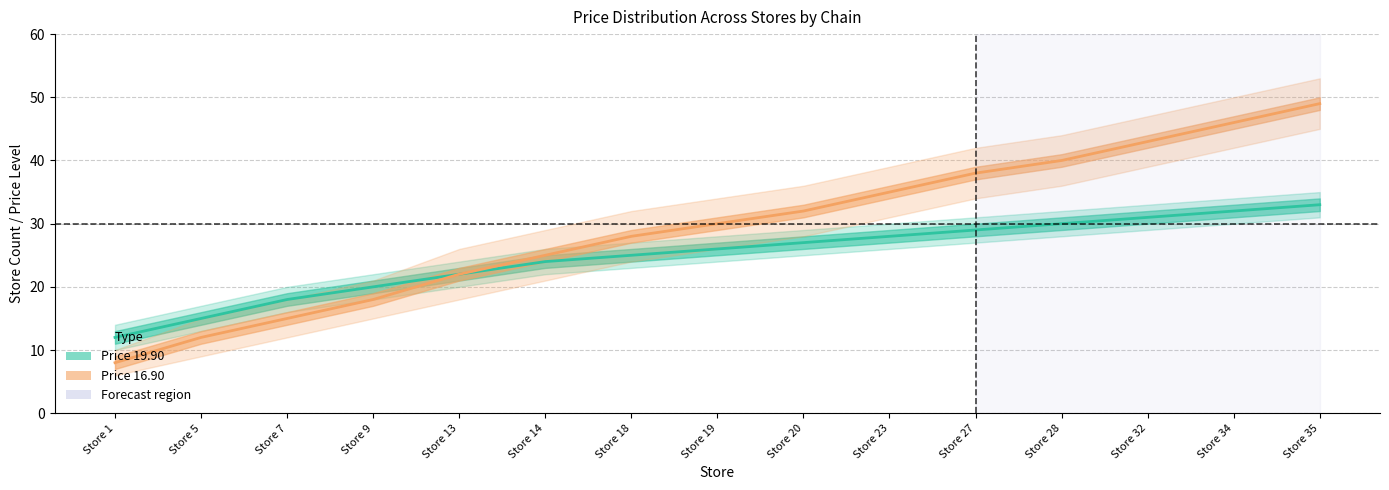

Which label corresponds to the smallest value in the chart?

Store 1